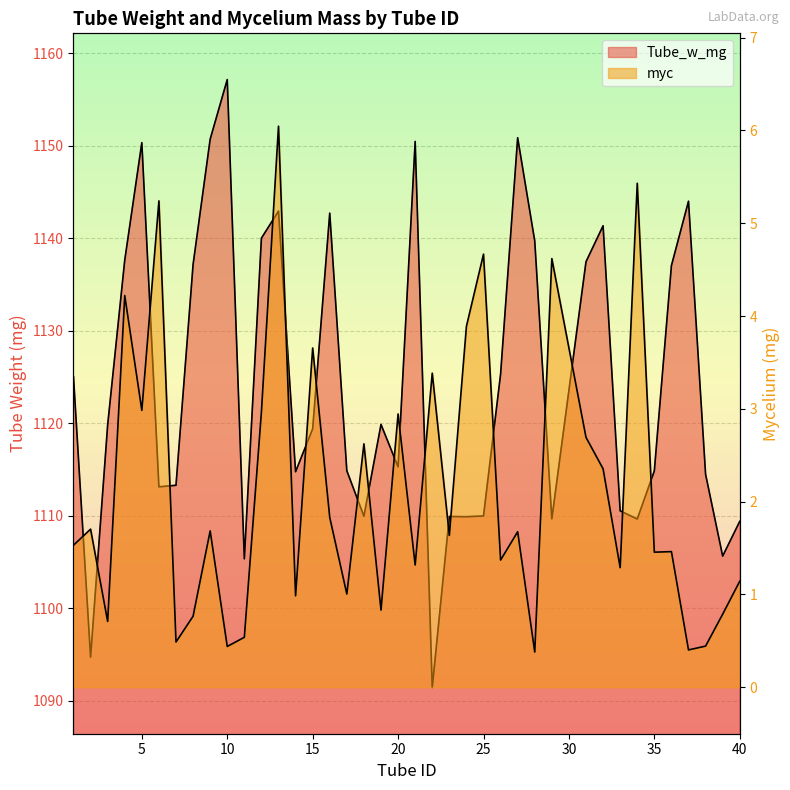

What is the average value of the Tube_w_mg series?

1124.3